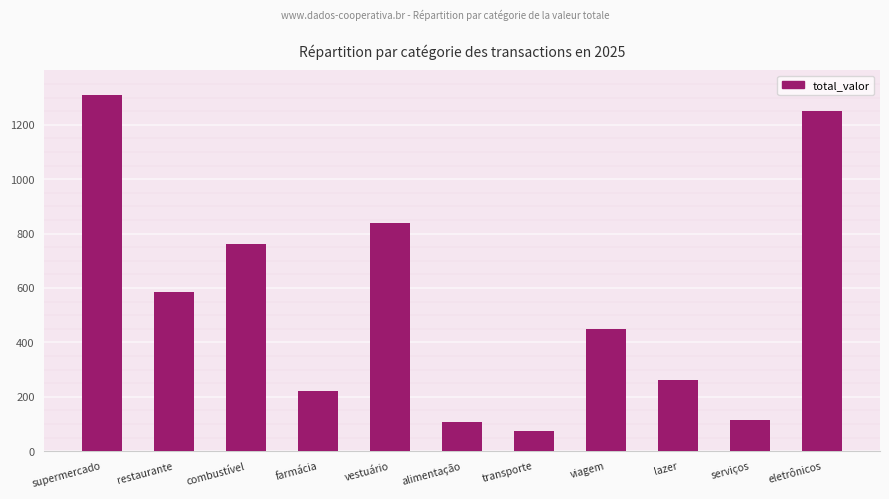

What position from the right is viagem?

4